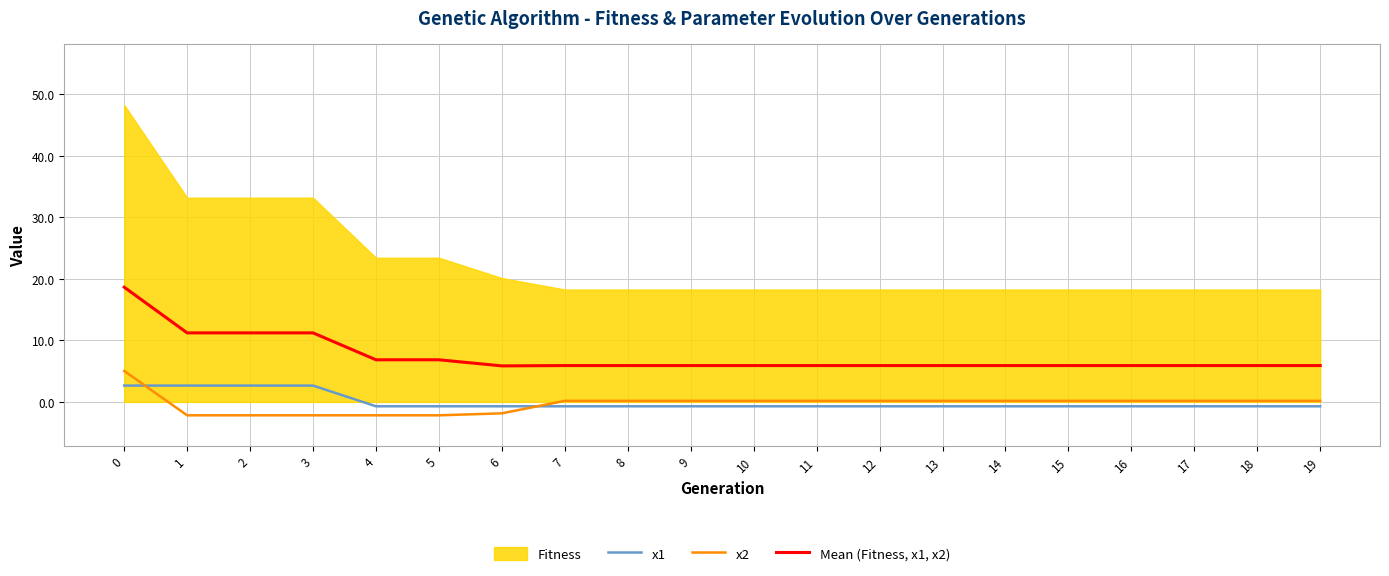

How many values in the x2 series exceed 0?

14